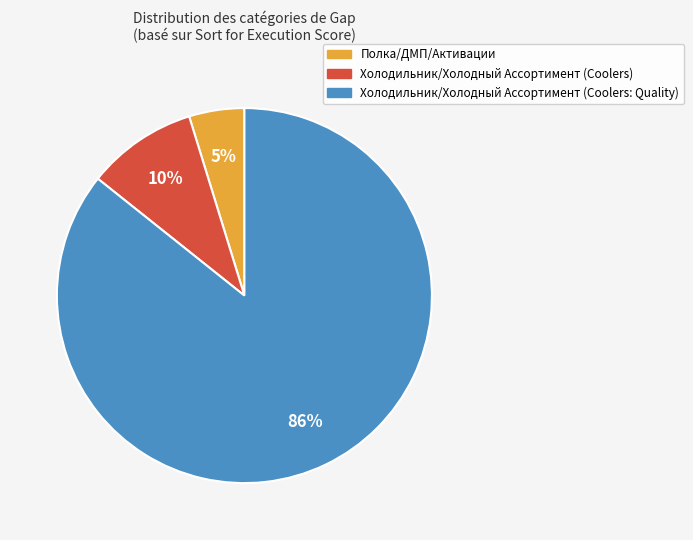

To the nearest percent, what is the difference between the Полка/ДМП/Активации and Холодильник/Холодный Ассортимент (Coolers) slice percentages?

5%